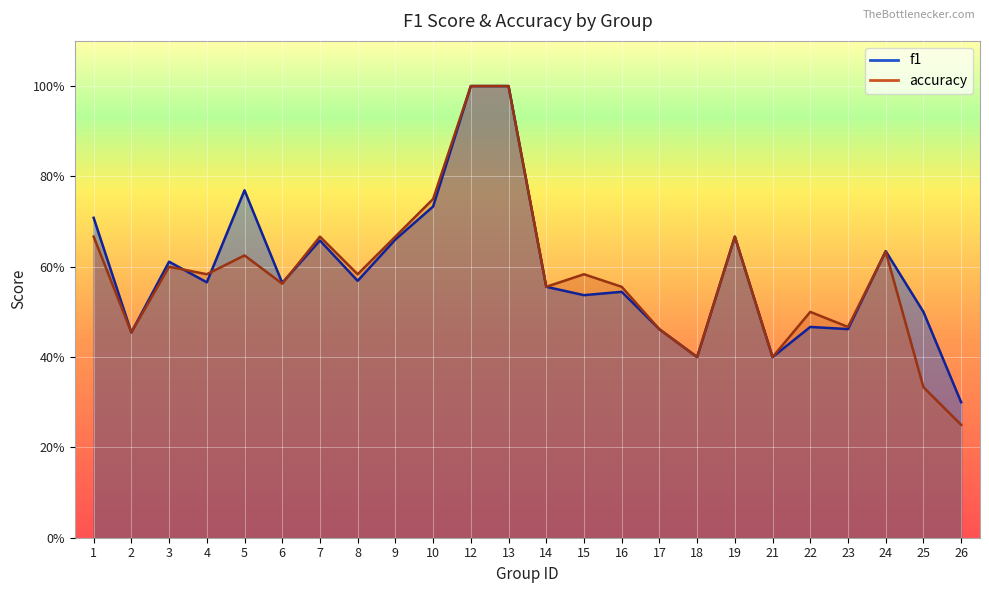

Reading right to left, transcribe all the data shown in this chart.

f1: 0.3	0.5	0.6	0.5	0.5	0.4	0.7	0.4	0.5	0.5	0.5	0.6	1.0	1.0	0.7	0.7	0.6	0.7	0.6	0.8	0.6	0.6	0.5	0.7
accuracy: 0.2	0.3	0.6	0.5	0.5	0.4	0.7	0.4	0.5	0.6	0.6	0.6	1.0	1.0	0.8	0.7	0.6	0.7	0.6	0.6	0.6	0.6	0.5	0.7